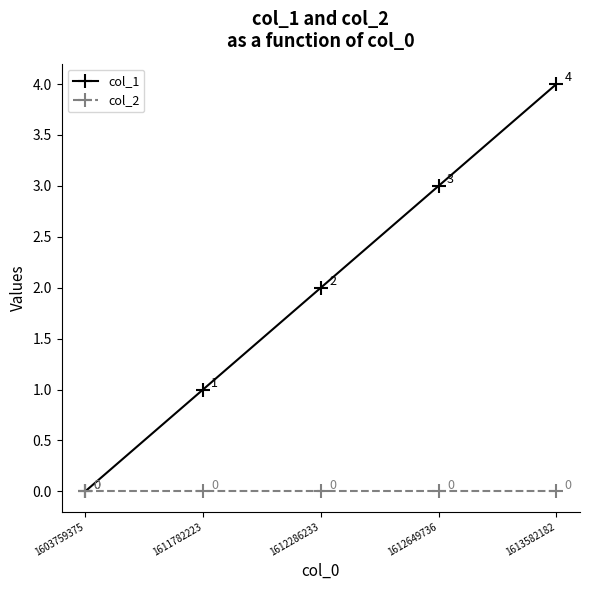

Which series has the widest spread of values?

col_1